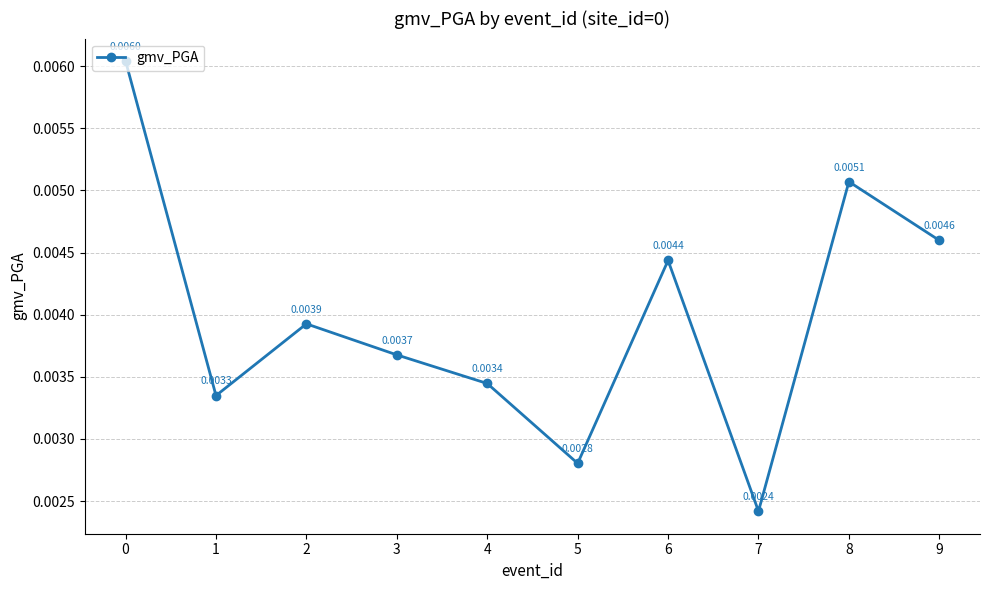

Where is the first local minimum?

1